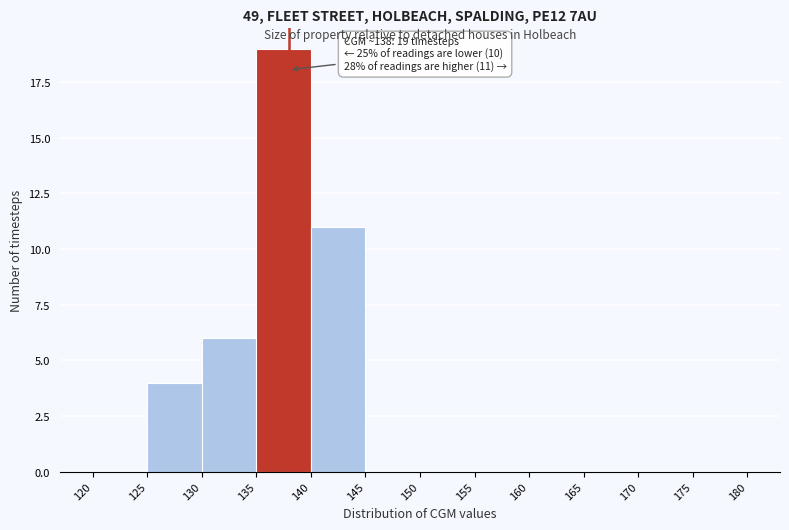

Which range on the x-axis has the tallest bar?

135 to 140